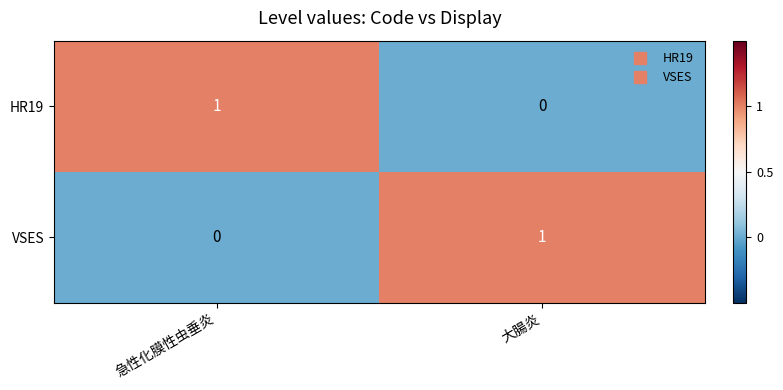

How many distinct data groups are displayed?

2